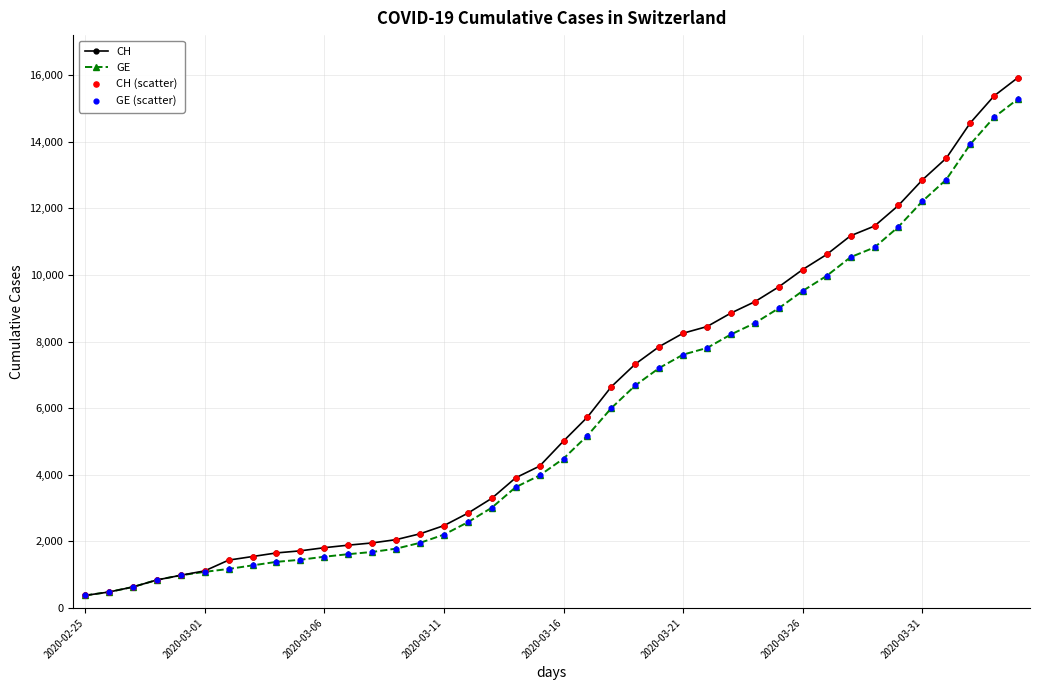

What is the value of the CH point at the 2nd from the left?

479